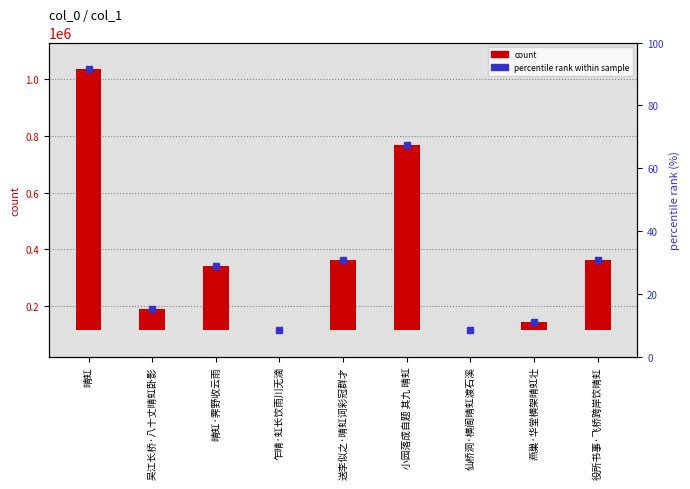

Where does the data first go above 228760?

晴虹